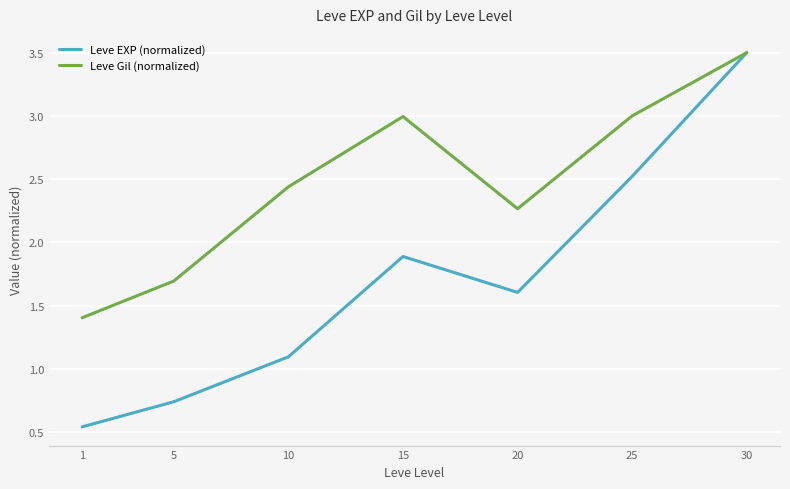

Is the value of Leve Gil (normalized) at 5 greater than the value of Leve EXP (normalized) at 15?

No